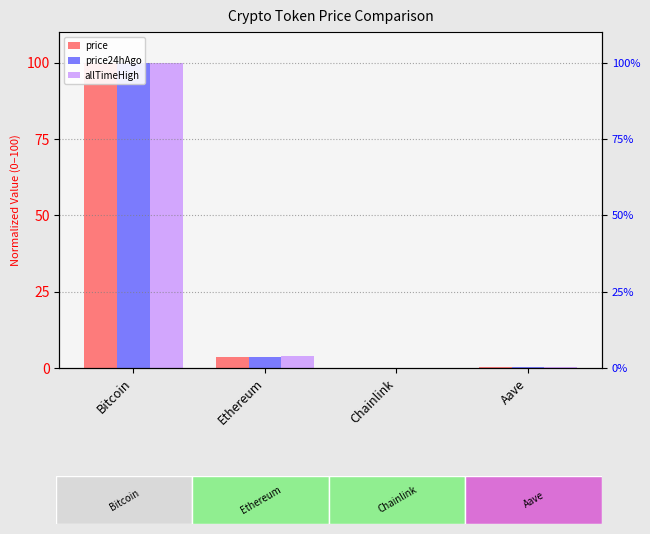

Reading left to right, list all the values displayed in this chart.

price: 100.0	3.7	0.0	0.2
price24hAgo: 100.0	3.7	0.0	0.2
allTimeHigh: 100.0	3.9	0.0	0.5